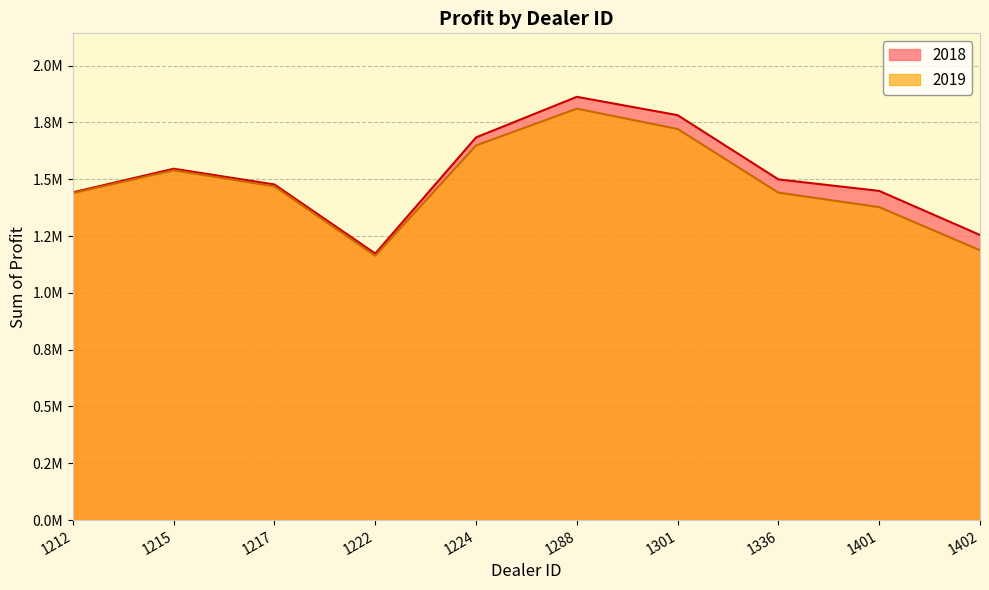

What is the spread (max minus min) of values at 1402?

67171.0